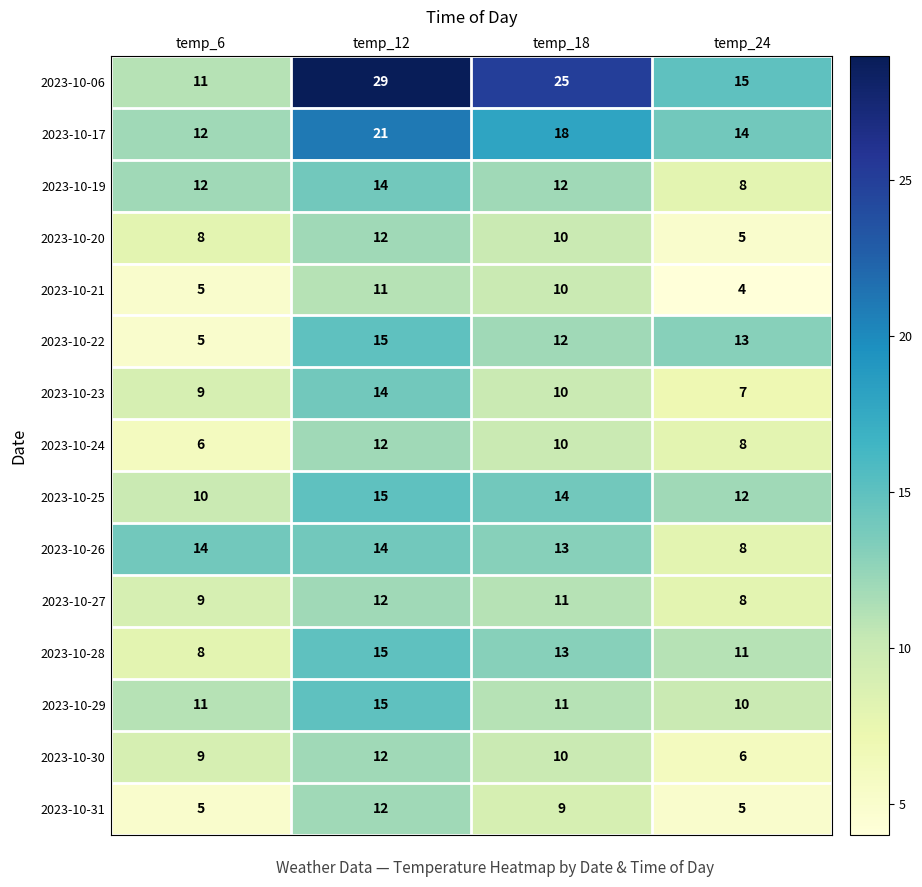

Which series has the largest total across all categories?

2023-10-06